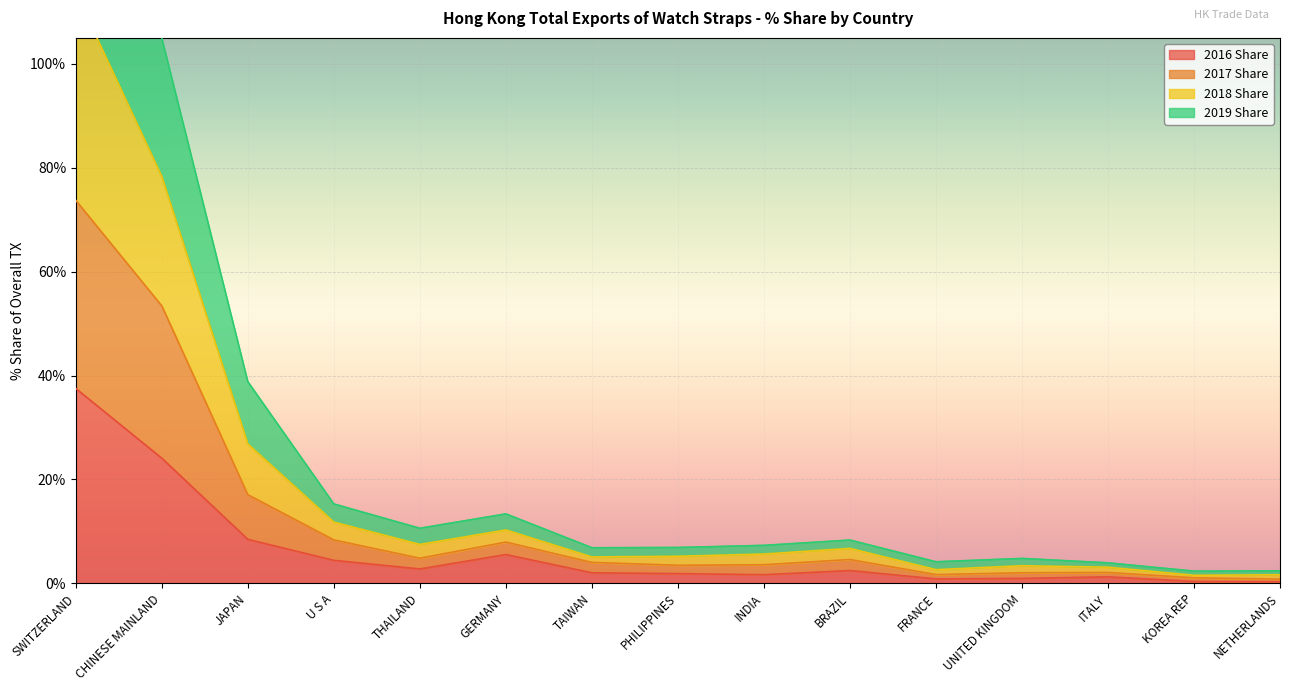

What is the label of the 3rd point from the right?

ITALY